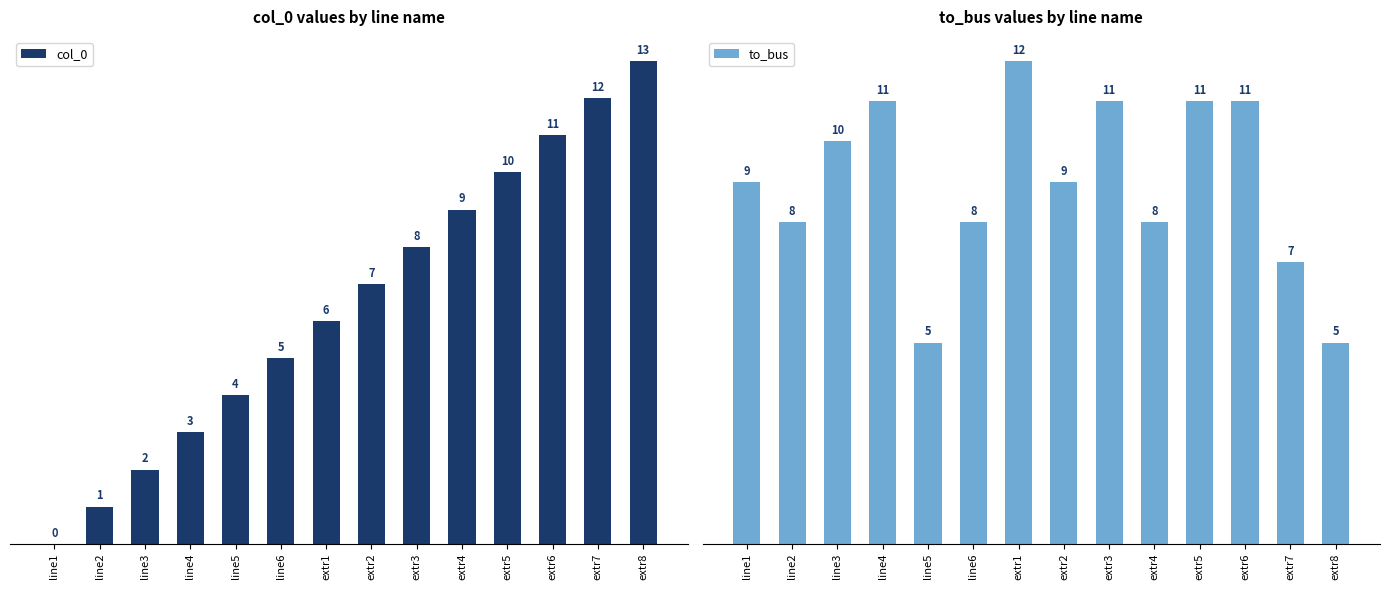

What are all the series names shown in the legend?

col_0, to_bus